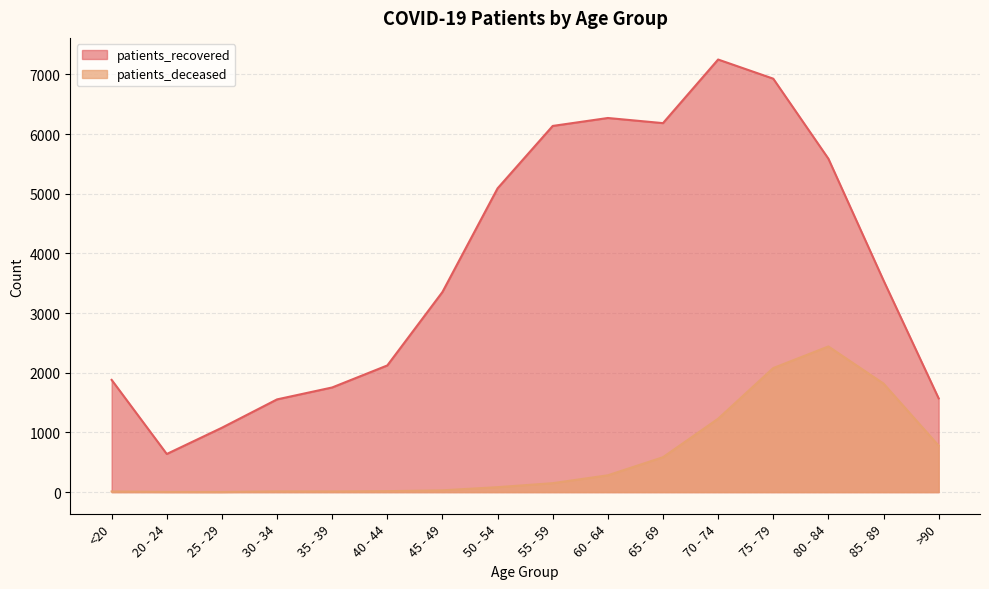

What is the difference between the patients_recovered values at 20 - 24 and 25 - 29?

440